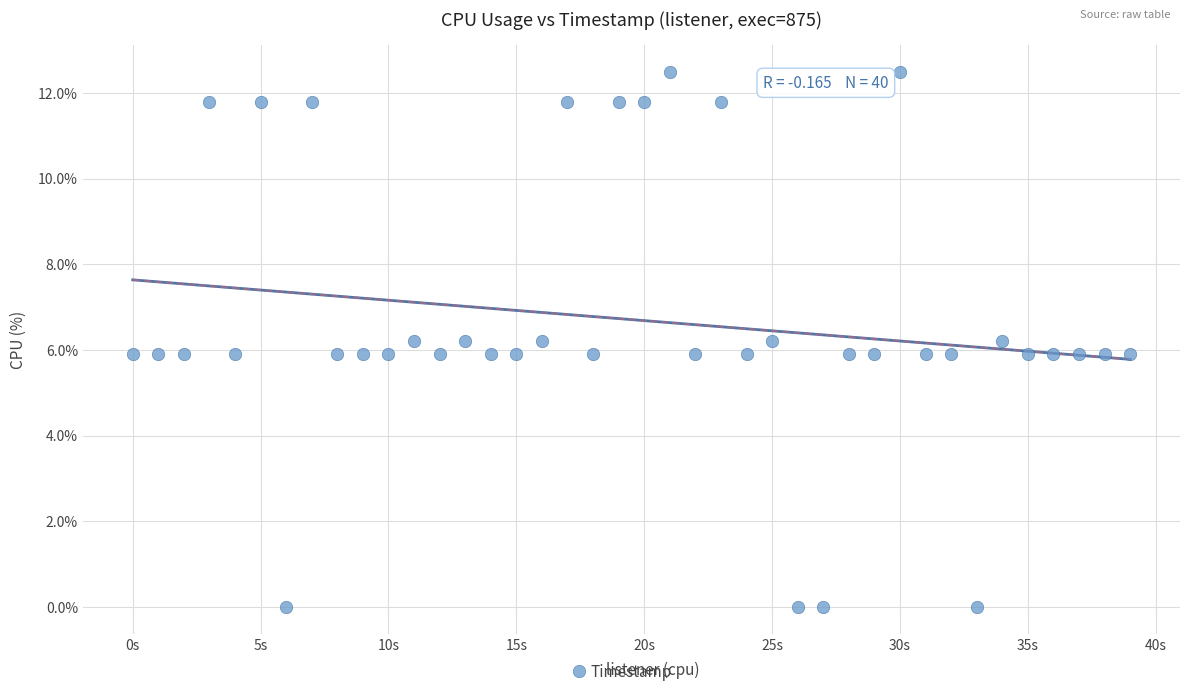

What is the range of Y values (max minus min)?

12.5